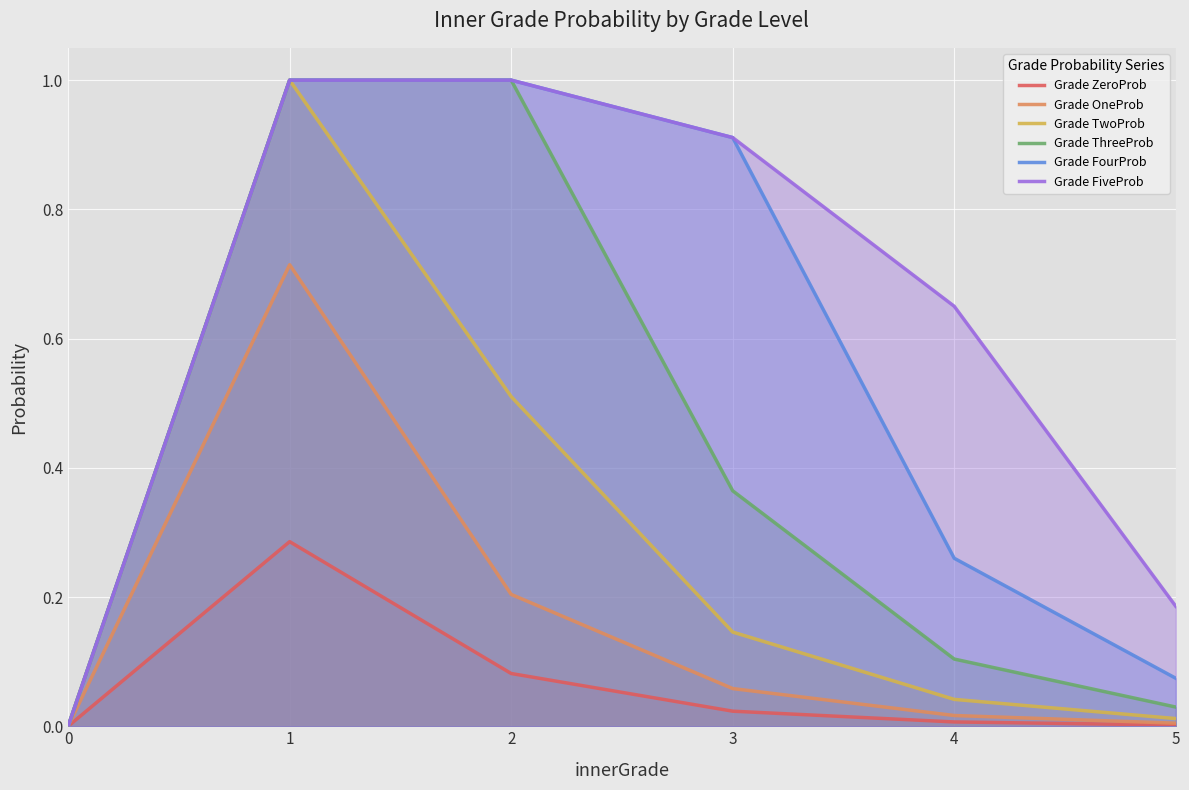

Which has a higher value, 3 or 4?

3